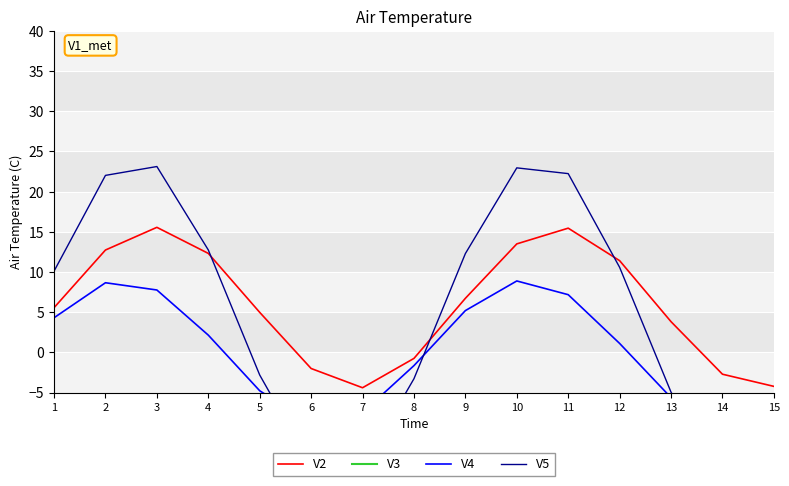

Which series has the largest total across all categories?

V2